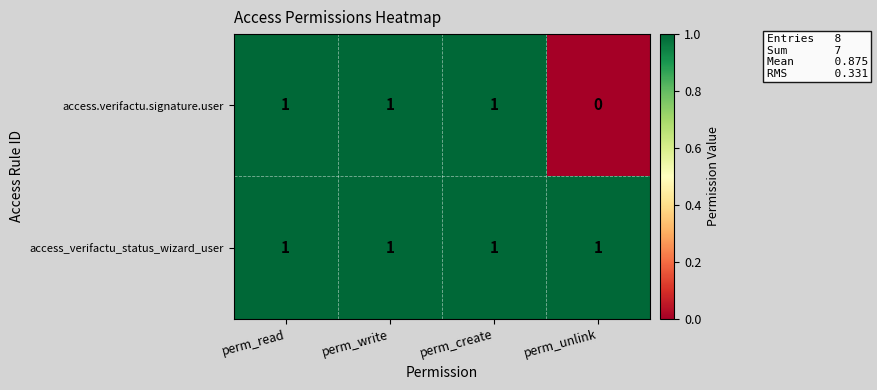

What is the sum of all access_verifactu_status_wizard_user values?

4